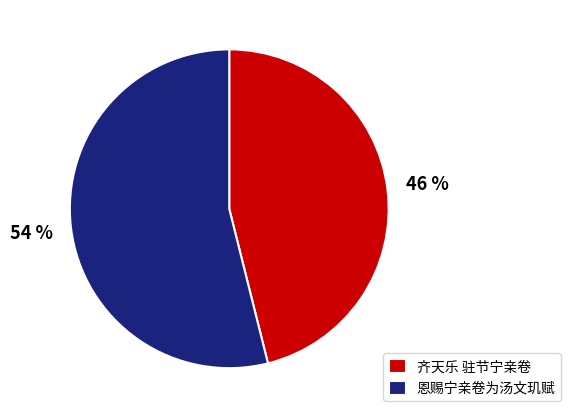

To the nearest percent, what percentage of the pie is 齐天乐 驻节宁亲卷?

46%